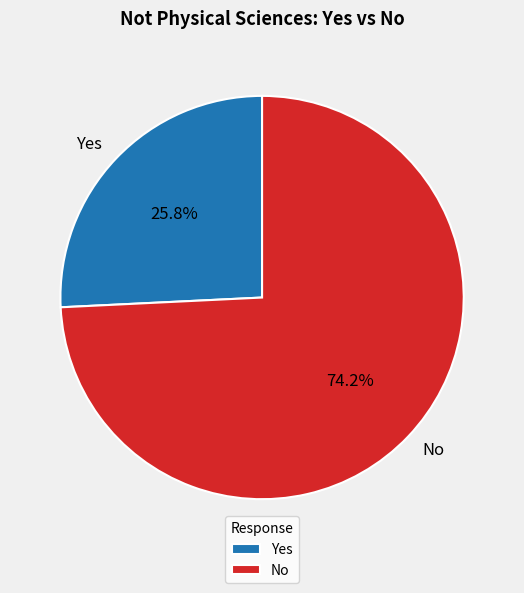

Which category has the biggest portion of the pie?

No